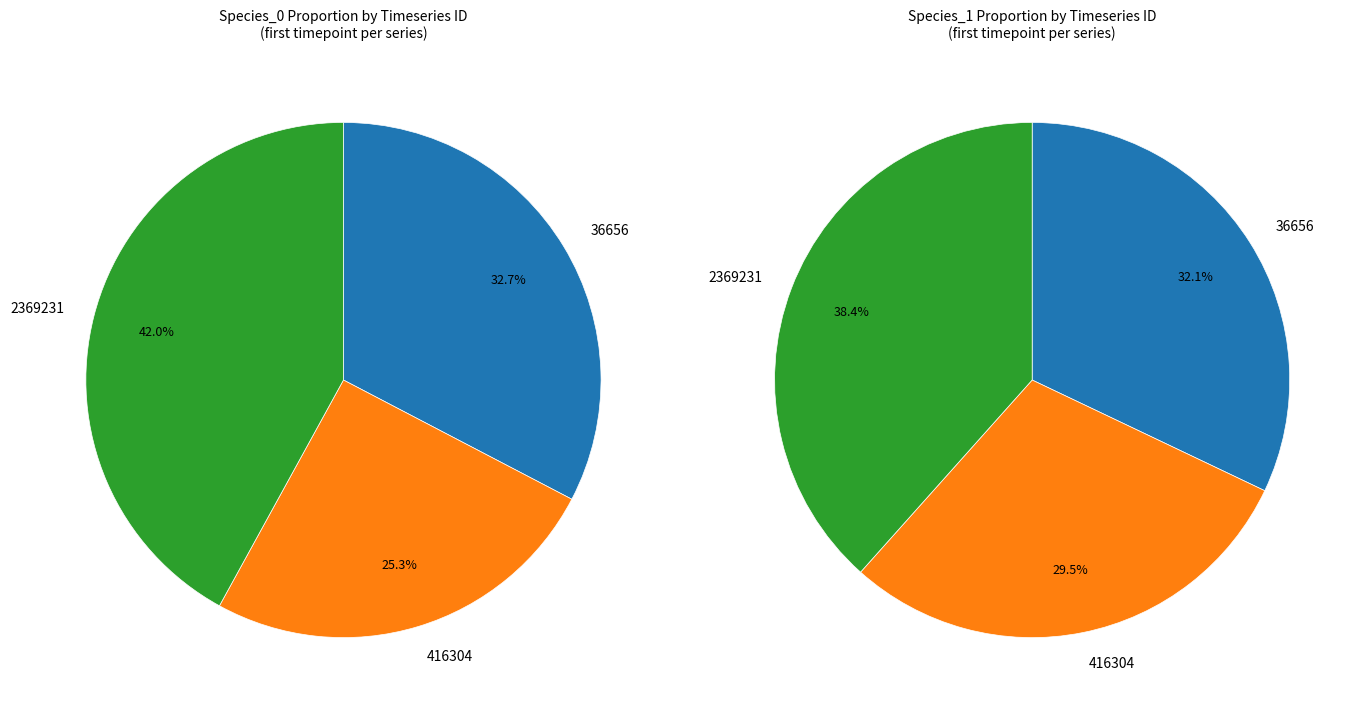

Which category has the smallest portion of the pie?

416304